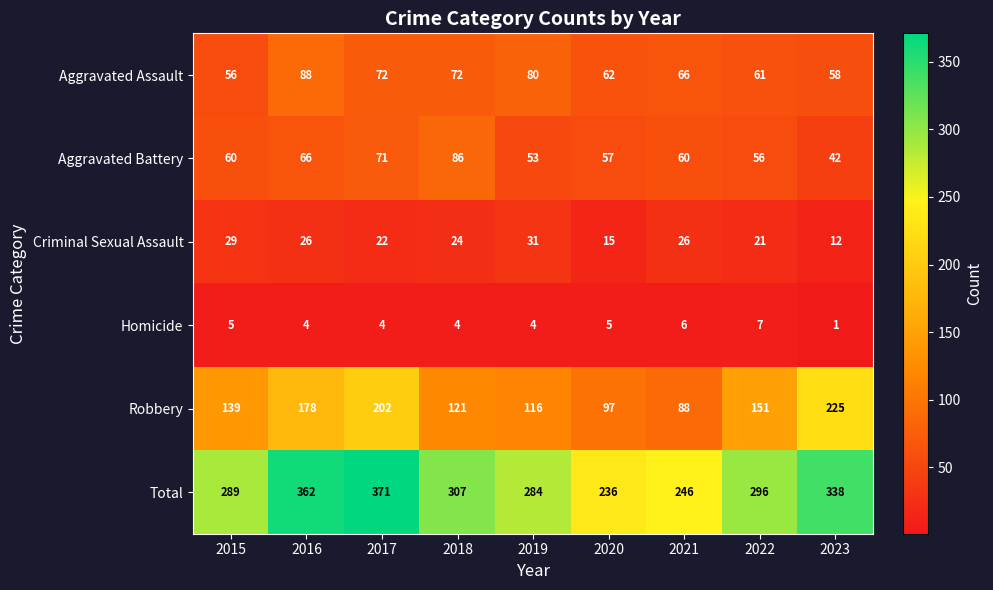

What is the sum of the Robbery values at 2016 and 2018?

299